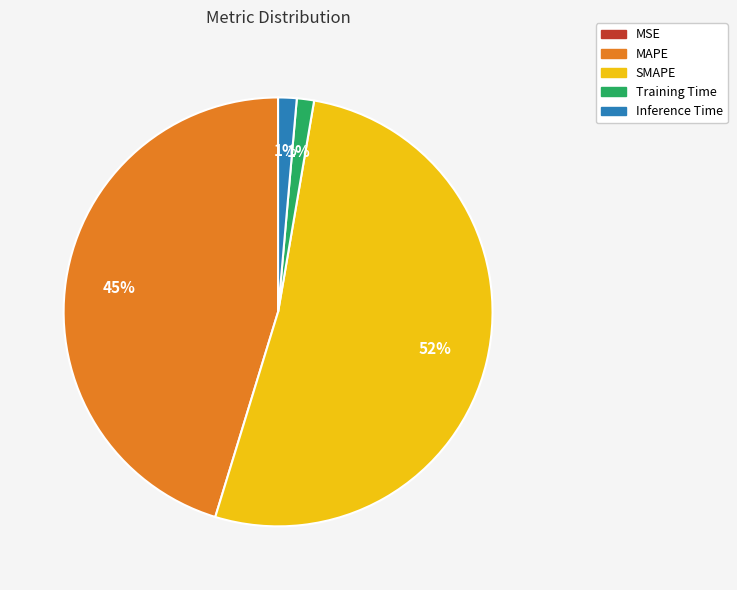

Which category has the biggest portion of the pie?

SMAPE